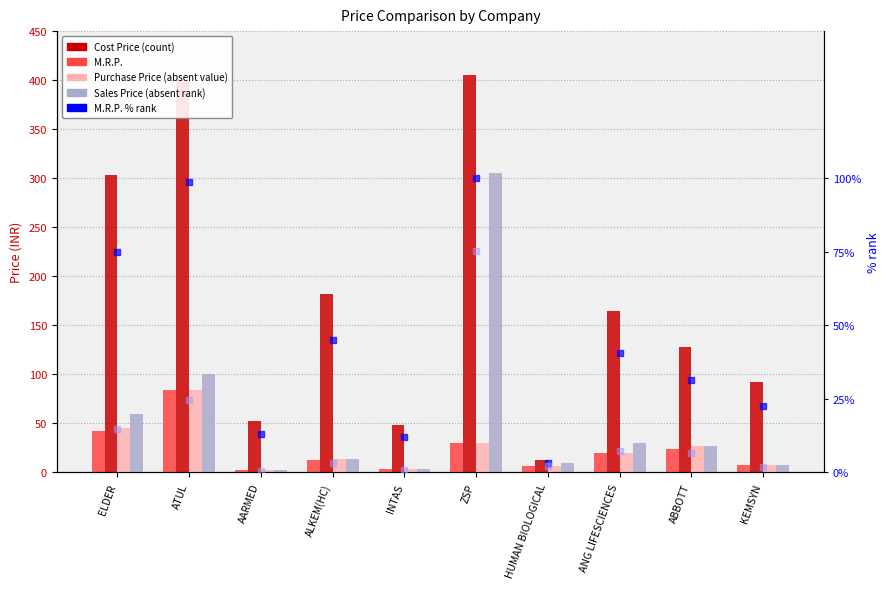

What is the label of the 9th bar from the left?

ABBOTT